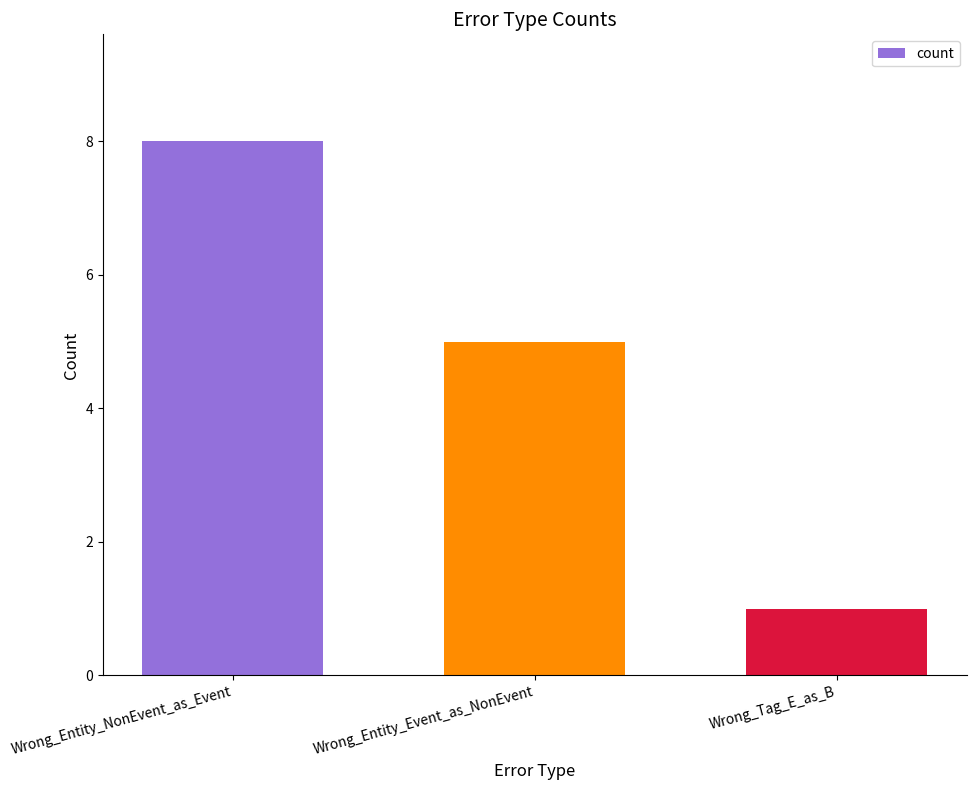

What is the sum of the values at Wrong_Entity_Event_as_NonEvent and Wrong_Tag_E_as_B?

6